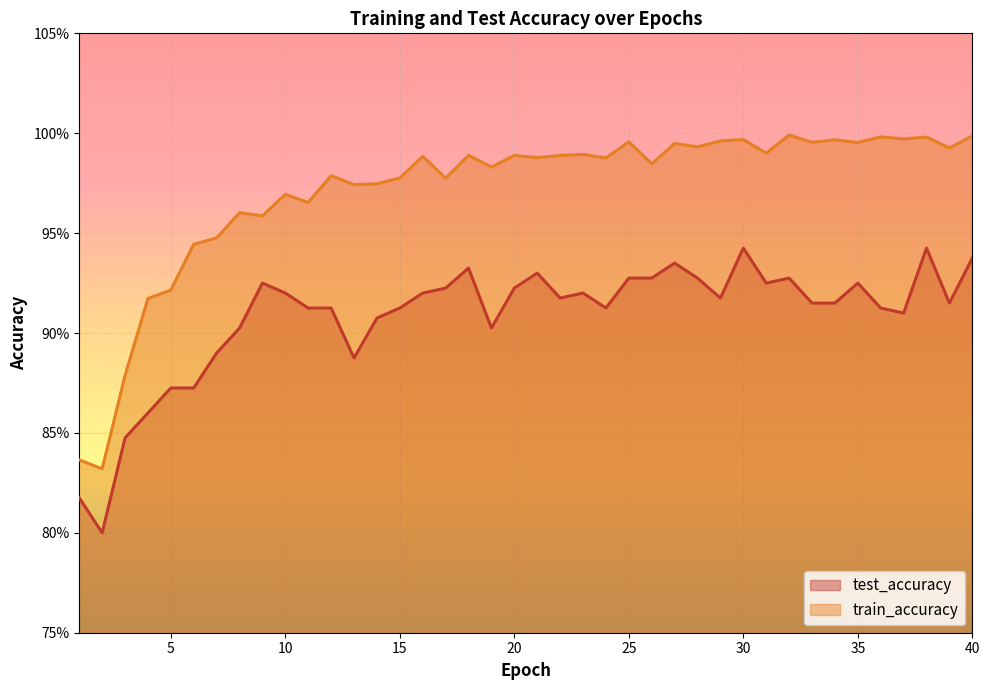

At which category is the sum across all series the highest?

38